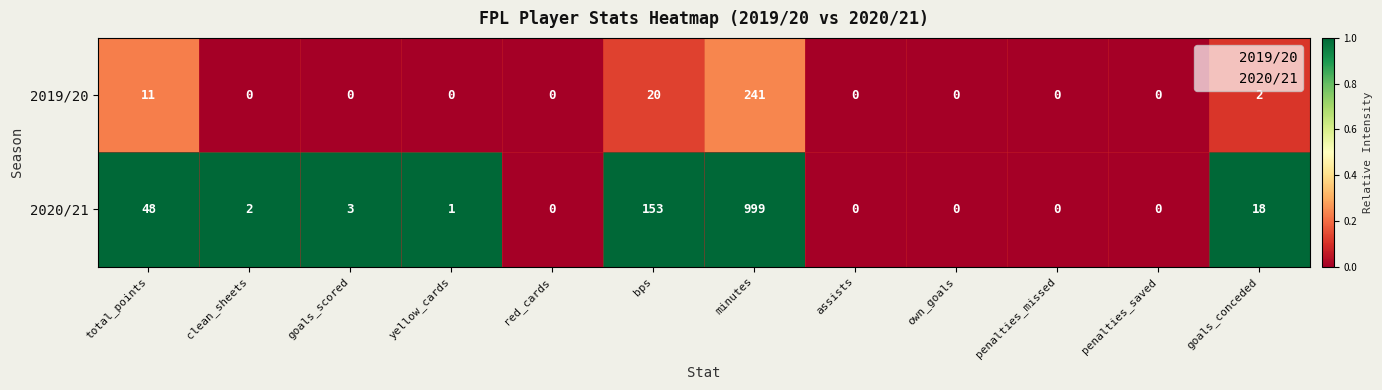

Rank the series by their average value, from lowest to highest.

2019/20, 2020/21